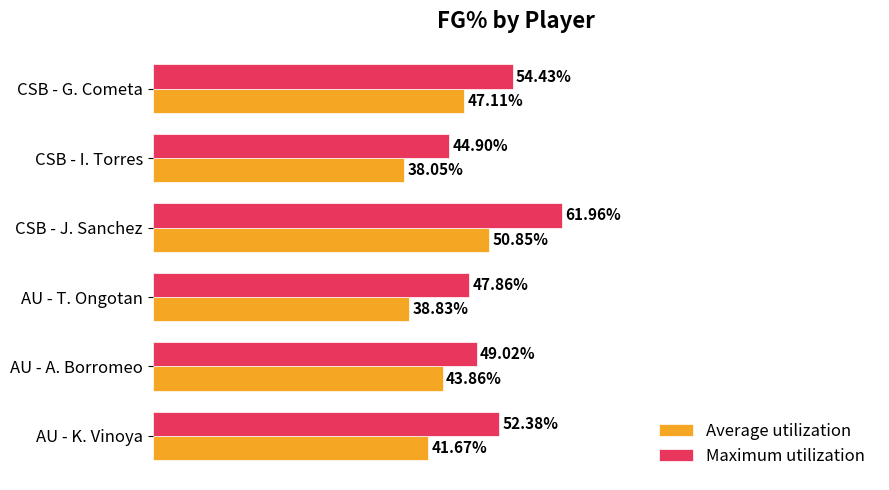

Where is Average utilization nearest to the value 44?

AU - A. Borromeo